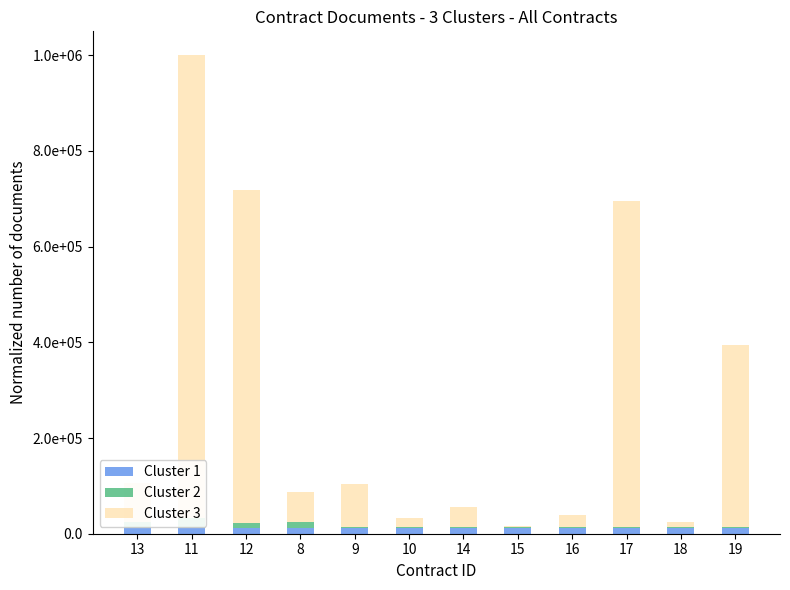

What is the minimum value for Cluster 2?

1515.2